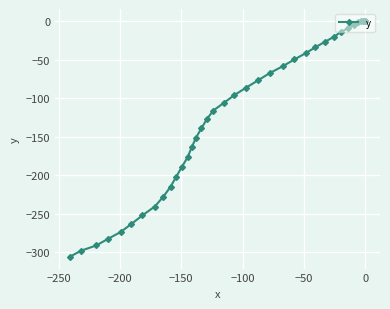

How many data points are above -86?

19